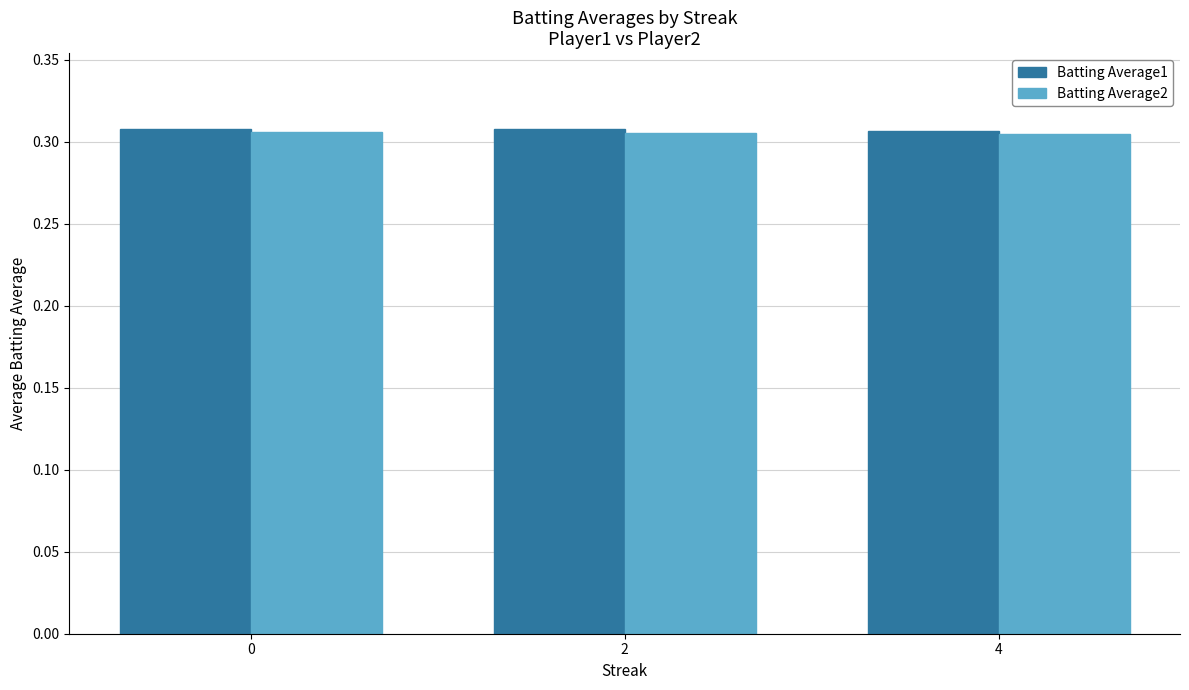

What is the total value across all series at 0?

0.6